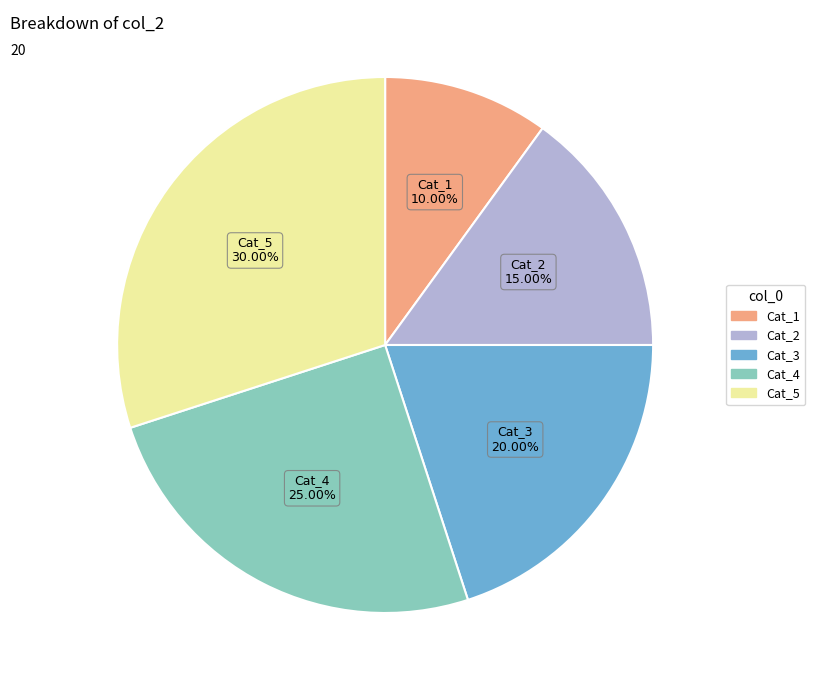

Is there any slice that represents more than half of the pie?

No